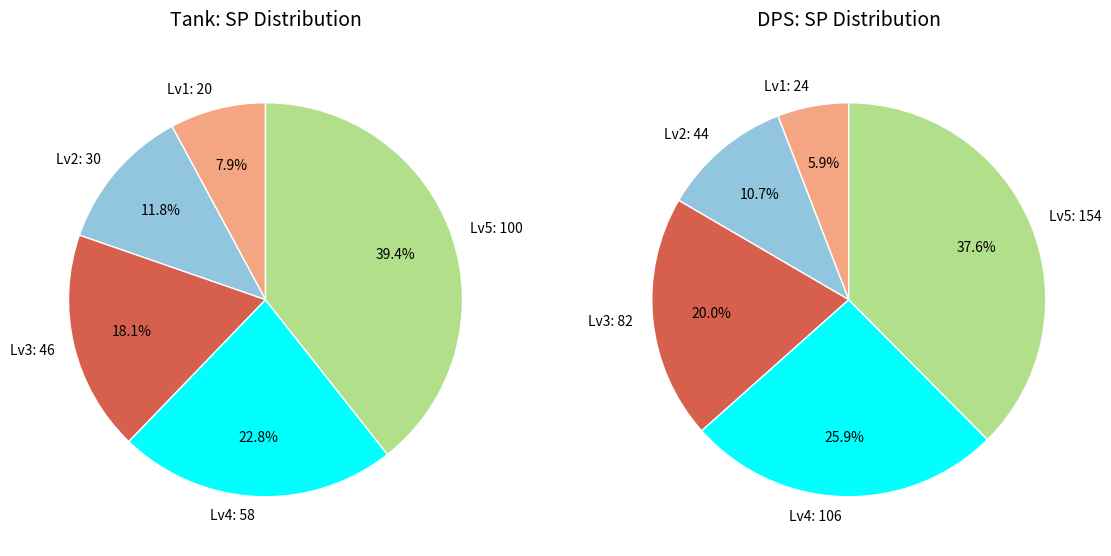

To the nearest percent, what is the difference between the largest and smallest slice percentages?

31%